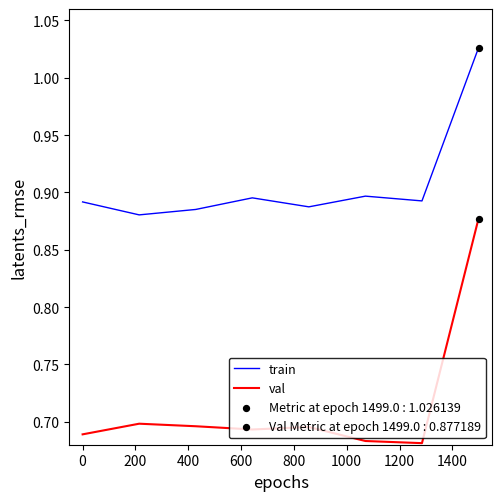

Which series has the largest total across all categories?

train